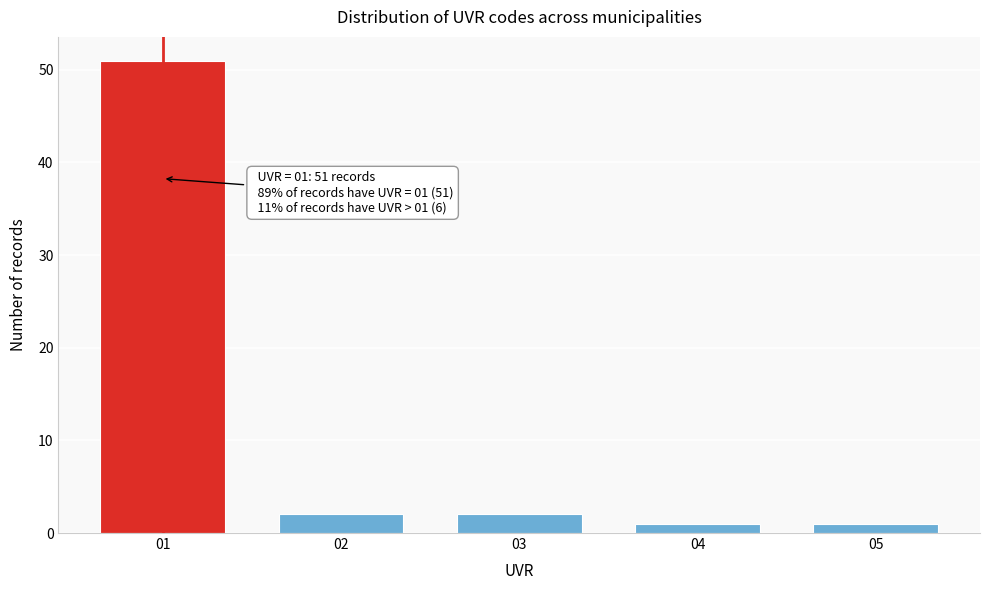

Reading left to right, transcribe all the data shown in this chart.

01=51	02=2	03=2	04=1	05=1